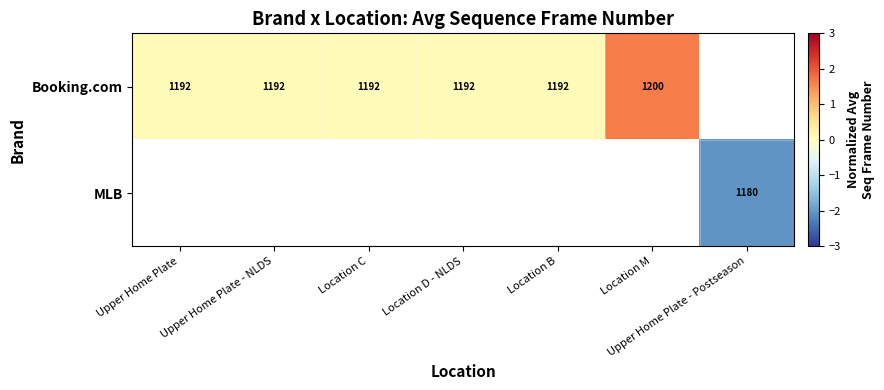

At how many categories does at least one series exceed 1?

1